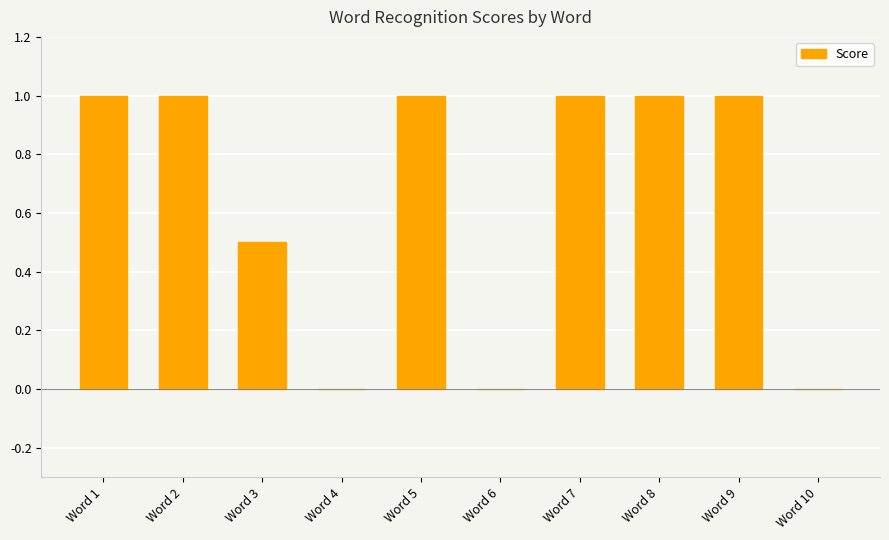

What is the greatest value displayed?

1.0